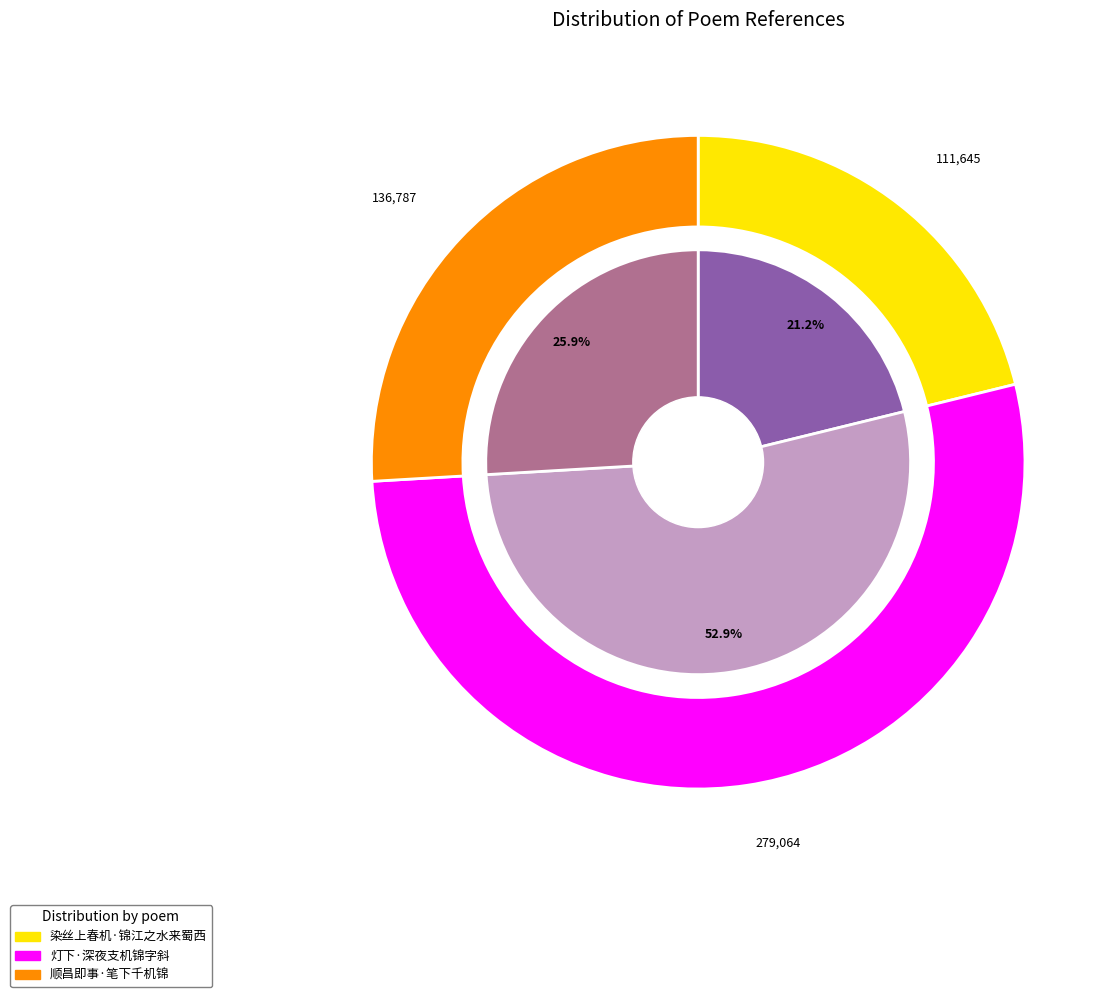

To the nearest percent, what percentage of the pie is 灯下·深夜支机锦字斜?

53%